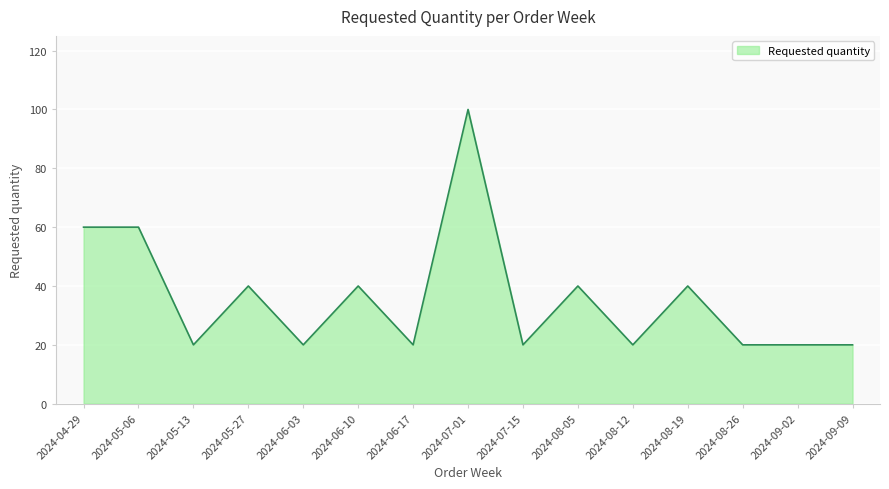

The value at 2024-08-12 is 20. True or false?

True